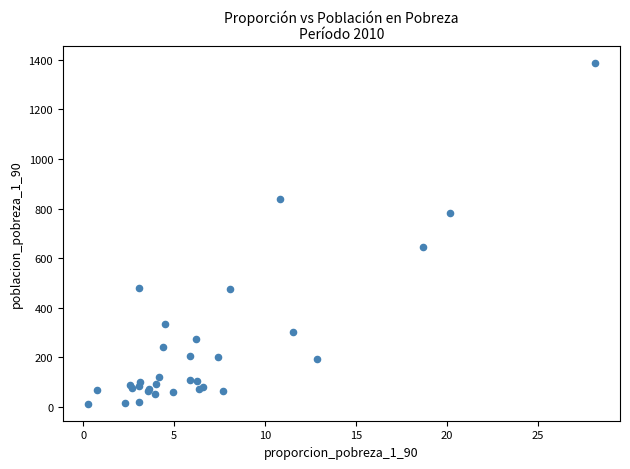

What Y value in the scatter plot is closest to 699?

644.8